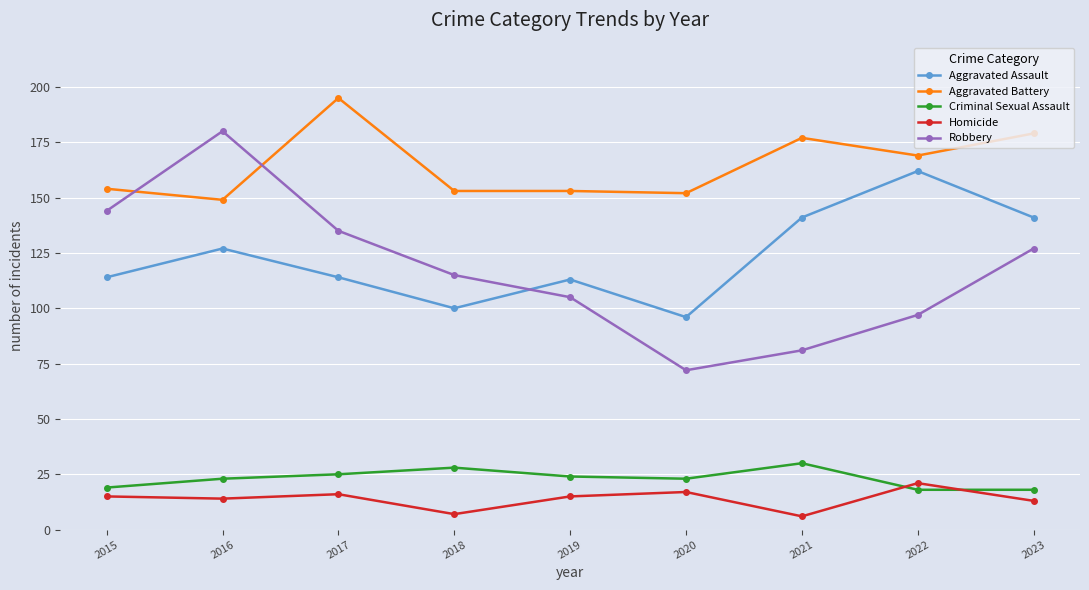

What are all the series names shown in the legend?

Aggravated Assault, Aggravated Battery, Criminal Sexual Assault, Homicide, Robbery